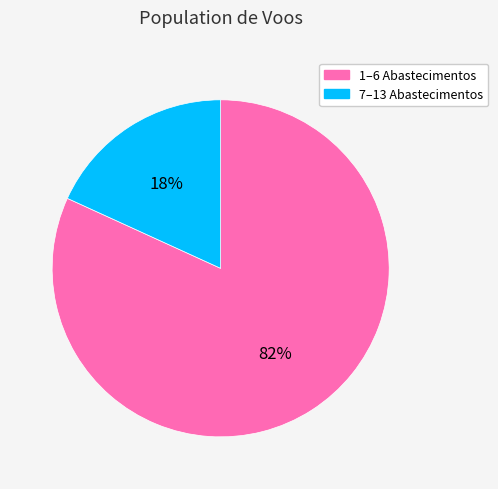

Does any single category account for the majority?

Yes